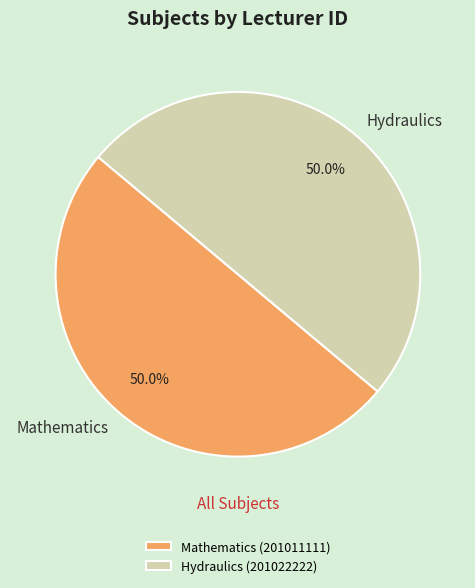

Is it true that Mathematics is 37% of the pie?

False